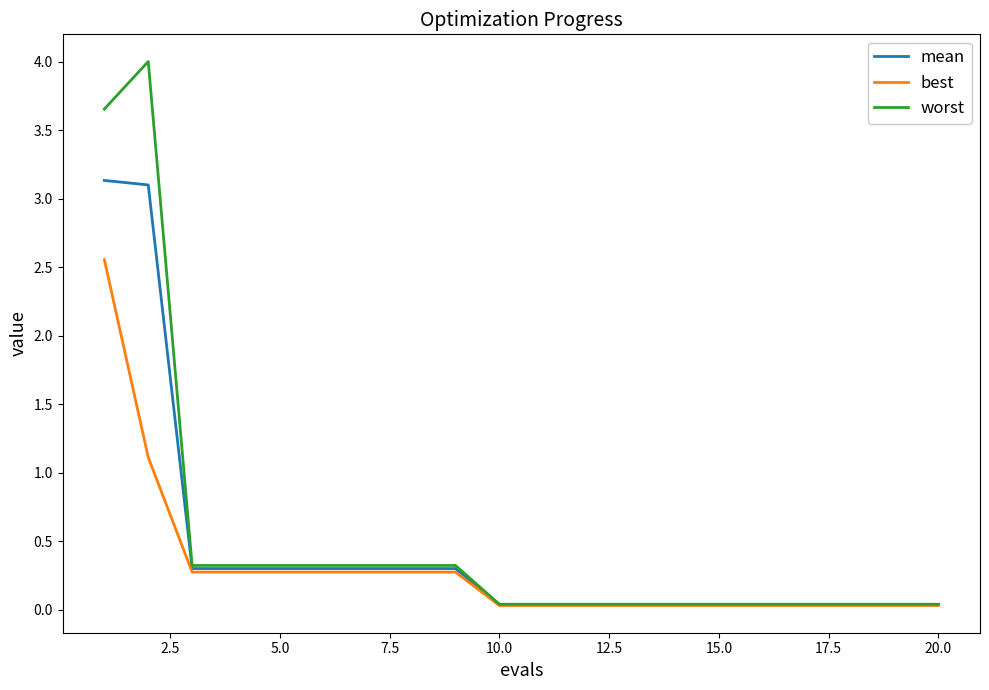

What is the maximum value shown in the chart?

4.0